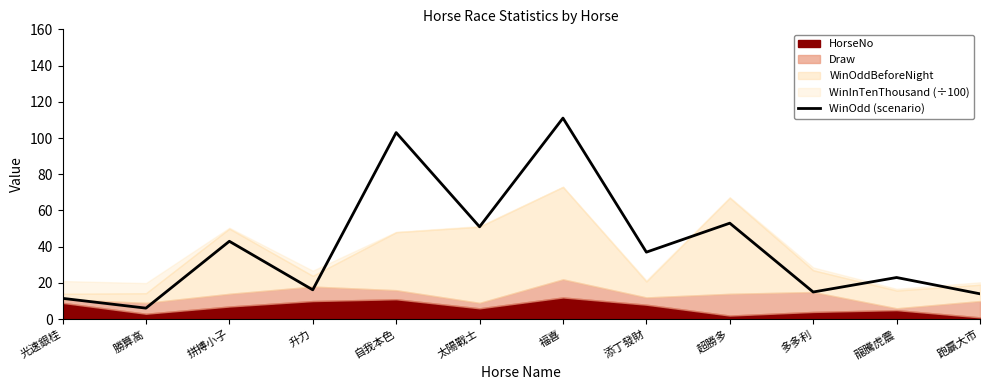

What is the approximate value at 多多利?

15.0